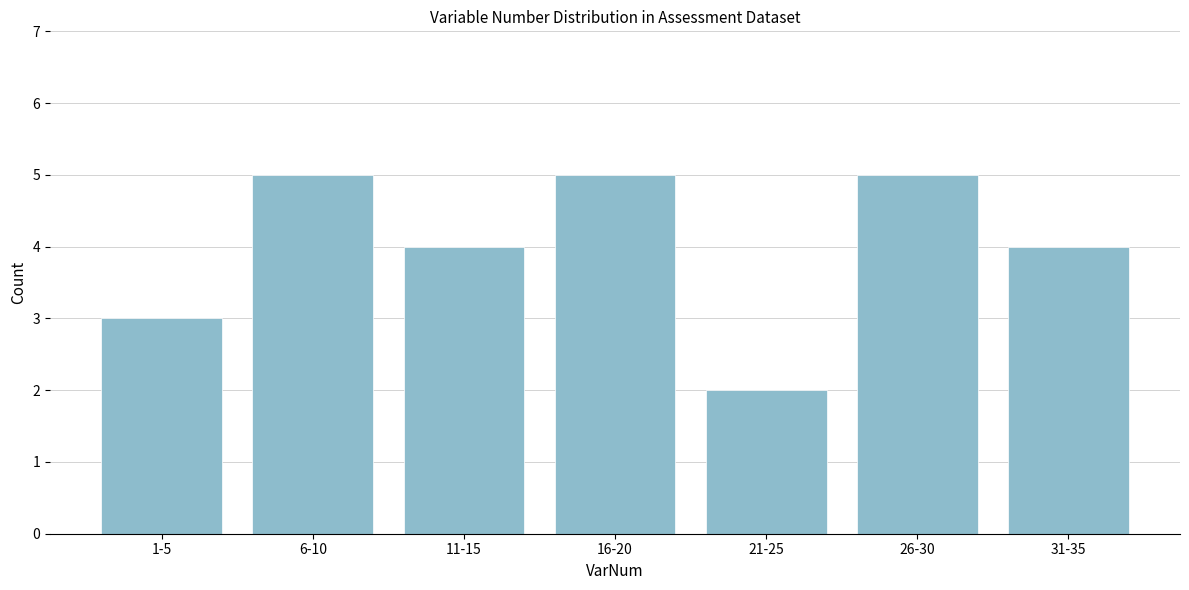

Reading left to right, what are all the values shown in this chart?

3	5	4	5	2	5	4